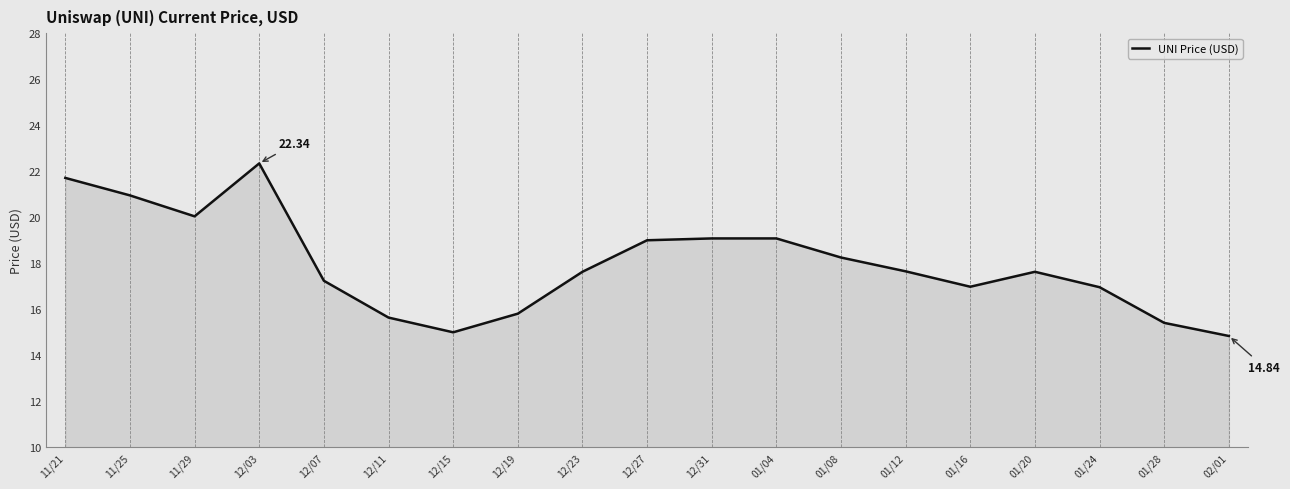

Where is the first local maximum?

12/03